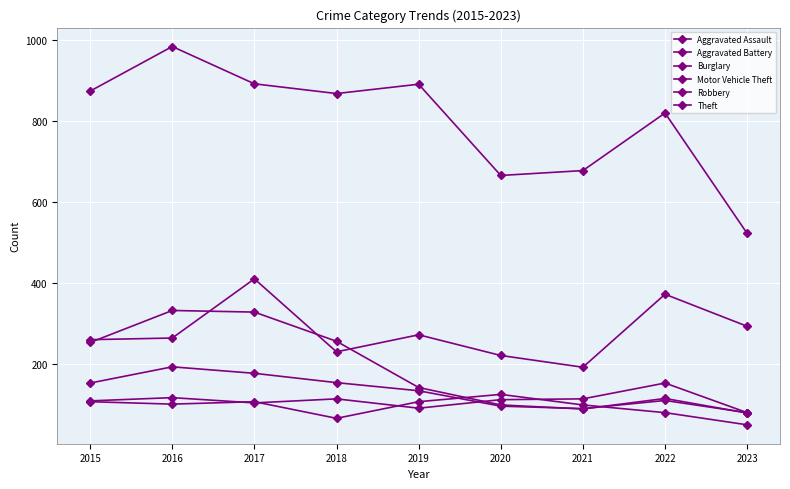

Is it true that Theft equals 820 at 2022?

True